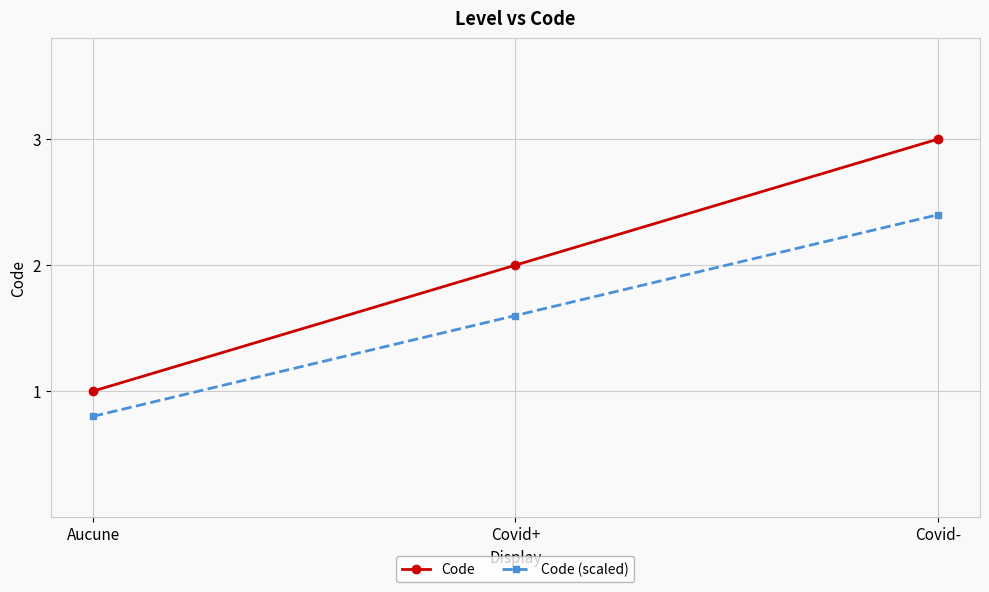

The Code series shows 0.5 at Covid+. True or false?

False